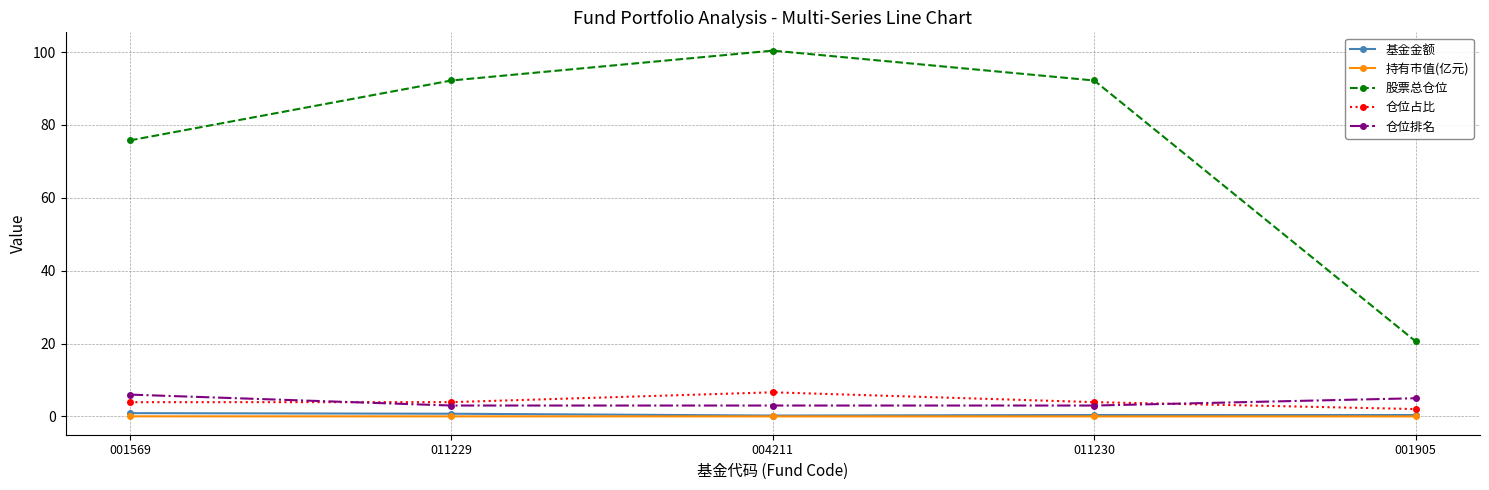

Which series has the largest range (max minus min)?

股票总仓位